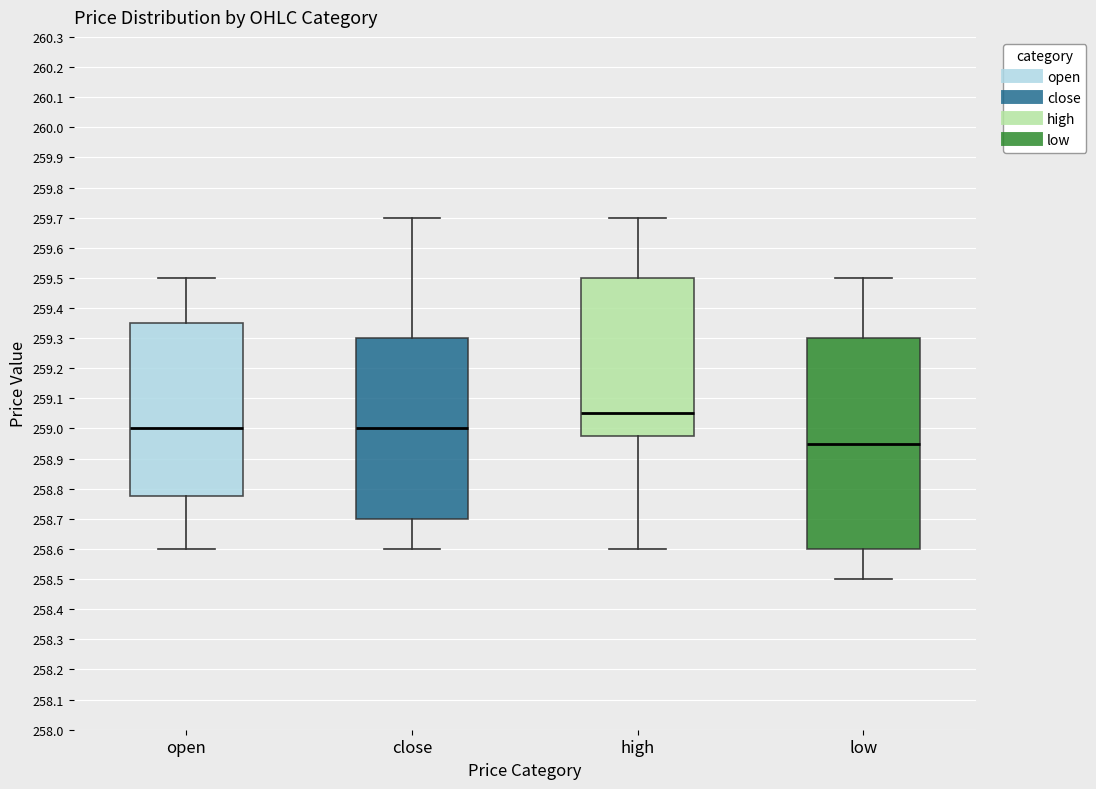

Reading left to right, transcribe this box plot: for each box, give where its median line is, the range the box spans, and where its two whiskers end, as read against the y-axis. The values are not printed on the chart, so give them approximately, as read against the axis.

open: median 259.00, box 258.78 to 259.35, whiskers 258.60 to 259.50
close: median 259.00, box 258.70 to 259.30, whiskers 258.60 to 259.70
high: median 259.05, box 258.98 to 259.50, whiskers 258.60 to 259.70
low: median 258.95, box 258.60 to 259.30, whiskers 258.50 to 259.50